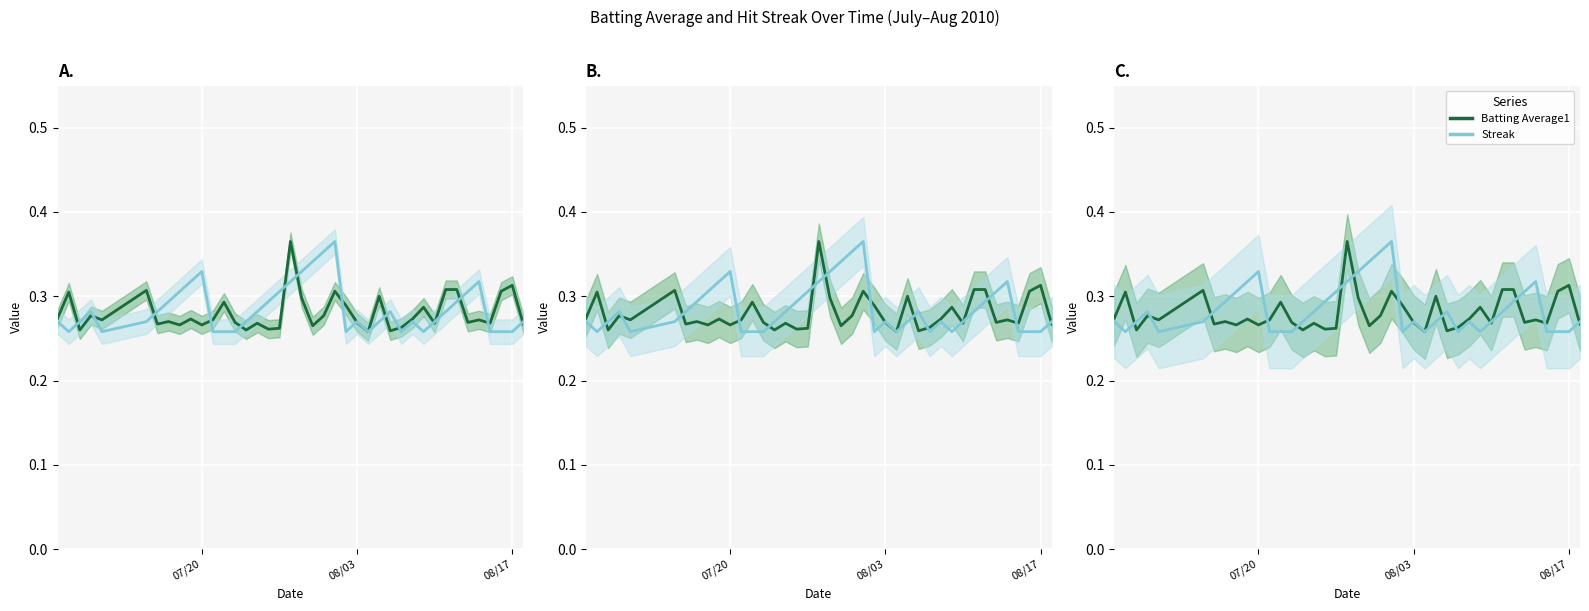

What is the greatest value displayed?

0.4